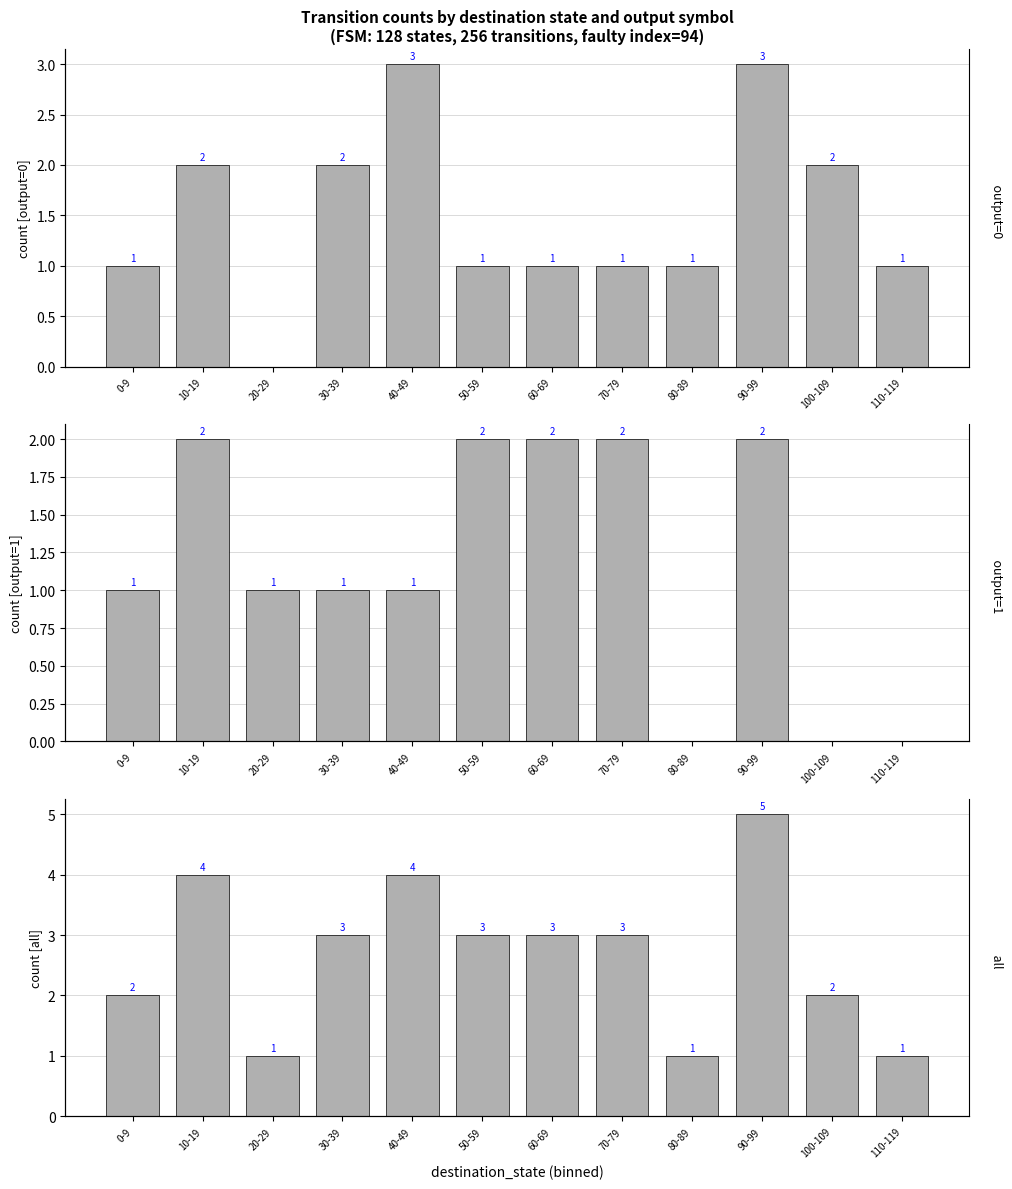

Rank the categories by output=0 value from lowest to highest.

20-29, 0-9, 50-59, 60-69, 70-79, 80-89, 110-119, 10-19, 30-39, 100-109, 40-49, 90-99